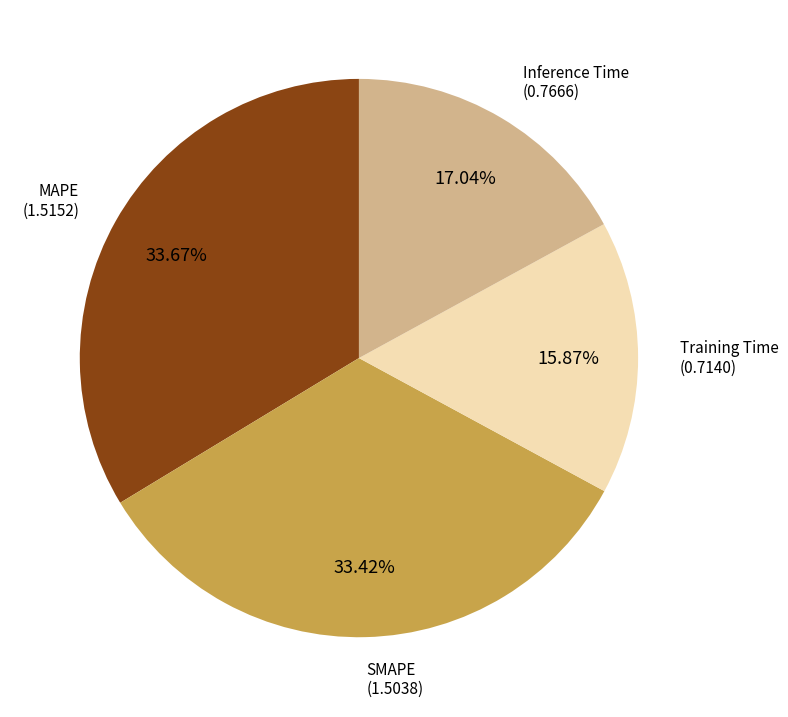

Is there a majority slice in this chart?

No